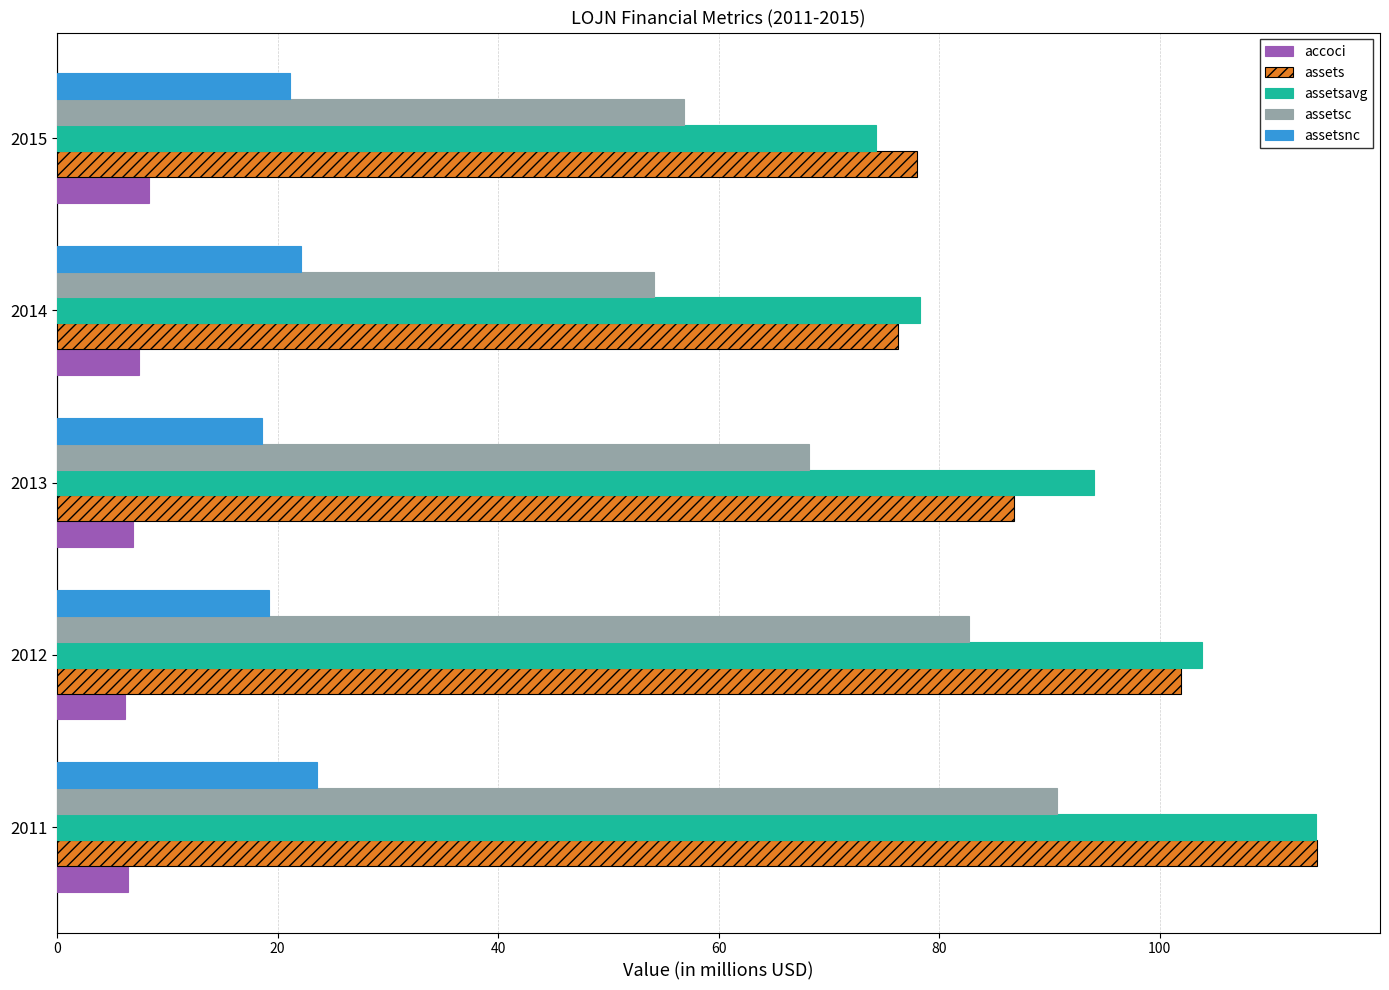

What is the spread (max minus min) of values at 2015?

69.7